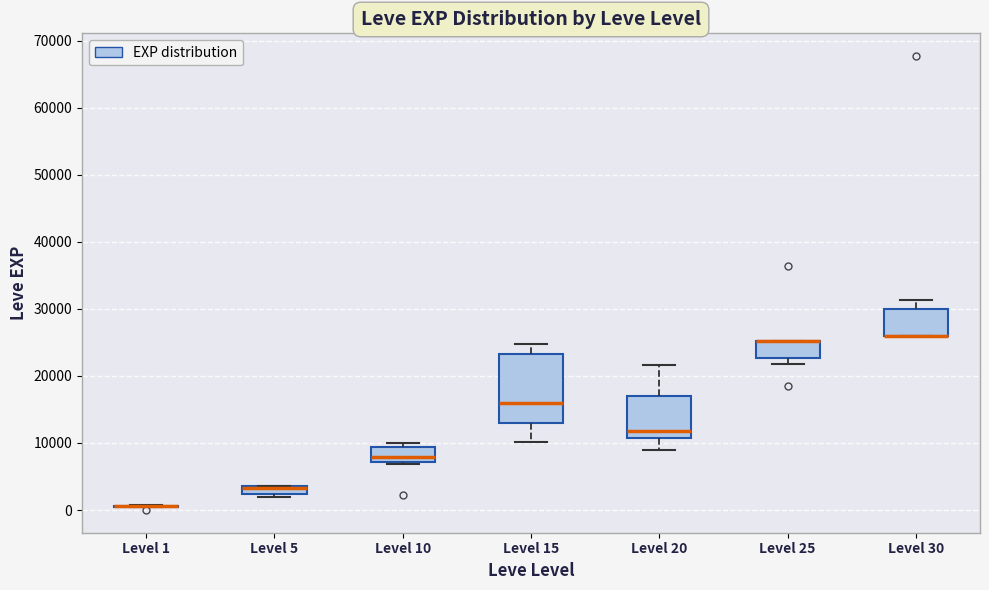

Comparing the boxes themselves (not the whiskers), which one is the tallest?

Level 15